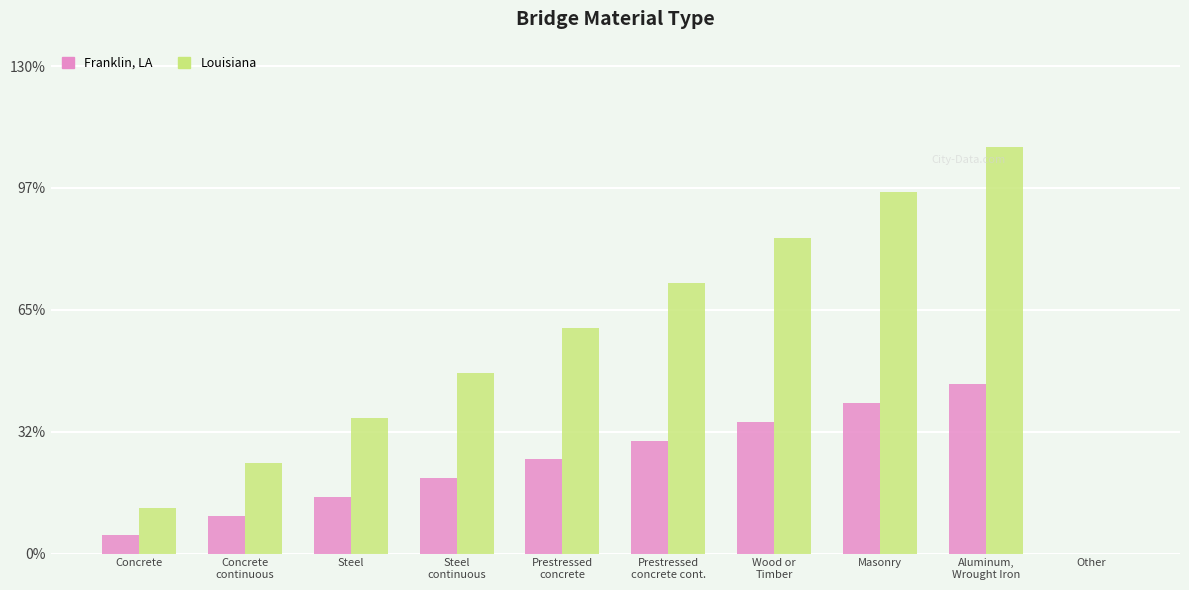

Which has a higher value, Concrete or Steel
continuous?

Steel
continuous